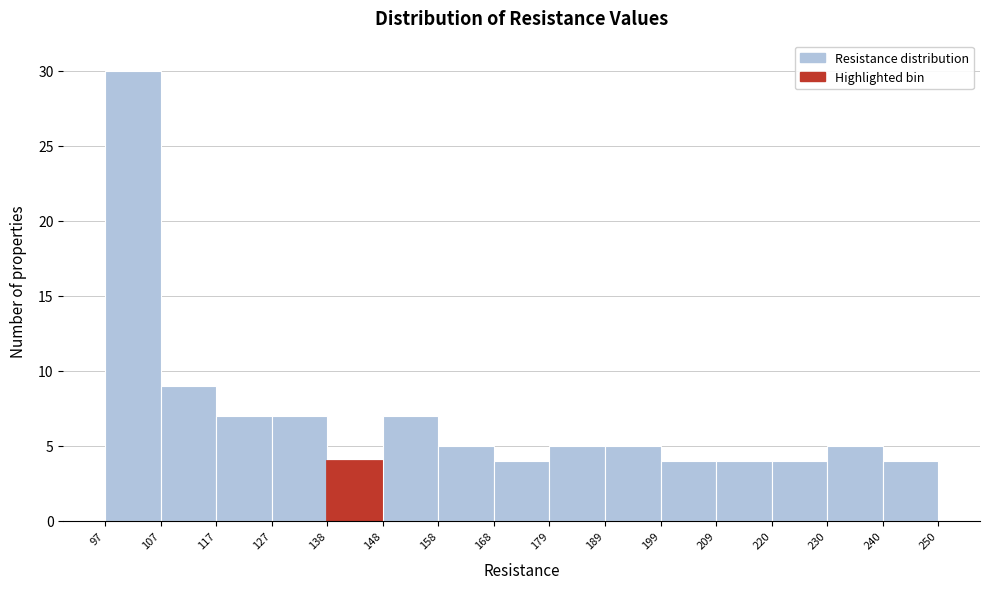

What is the height of the bar covering 148 to 158 on the x-axis? The values are not printed on the chart, so give them approximately, as read against the axis.

7